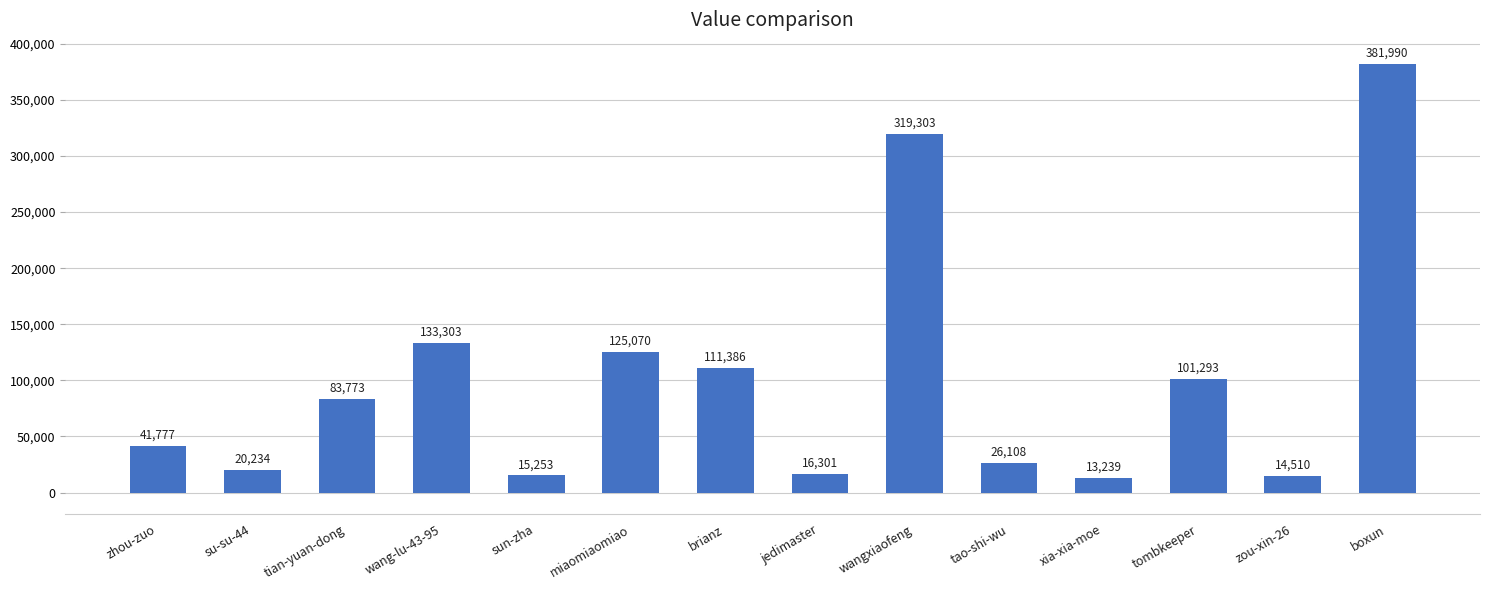

What is the label of the 6th bar from the left?

miaomiaomiao